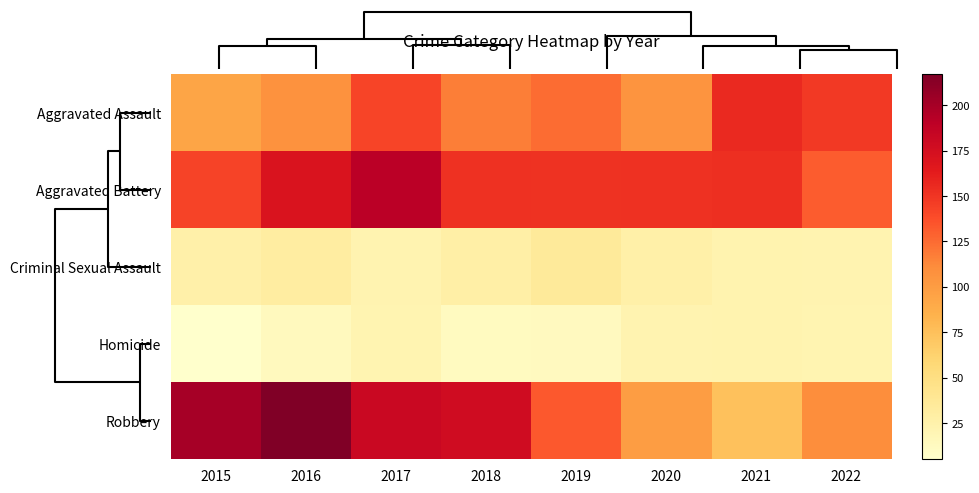

What is the minimum value shown in the chart?

5